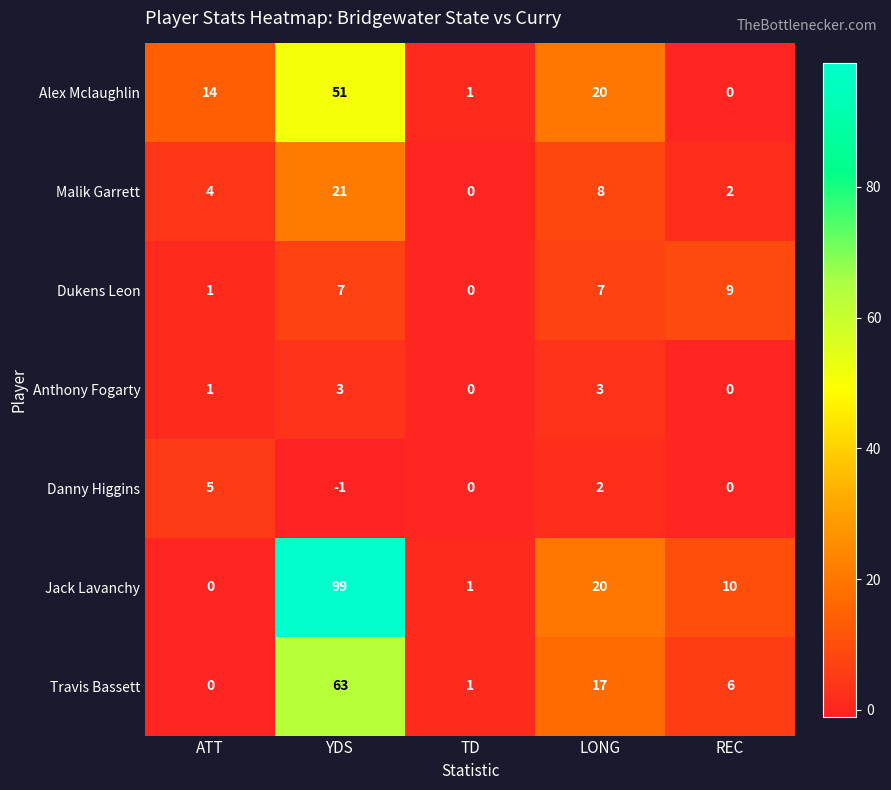

Which series has the largest range (max minus min)?

Jack Lavanchy